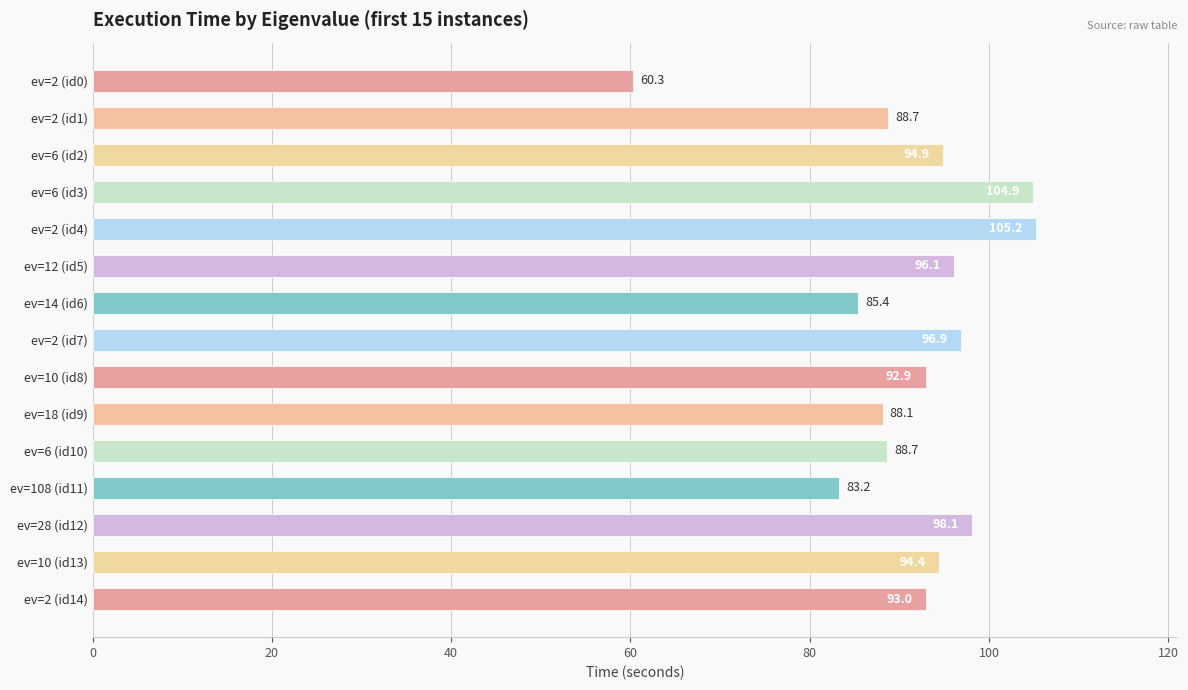

What is the greatest value displayed?

105.2